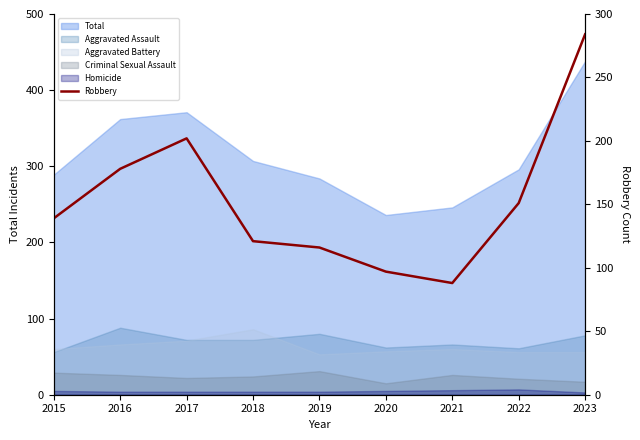

What is the maximum value shown in the chart?

284